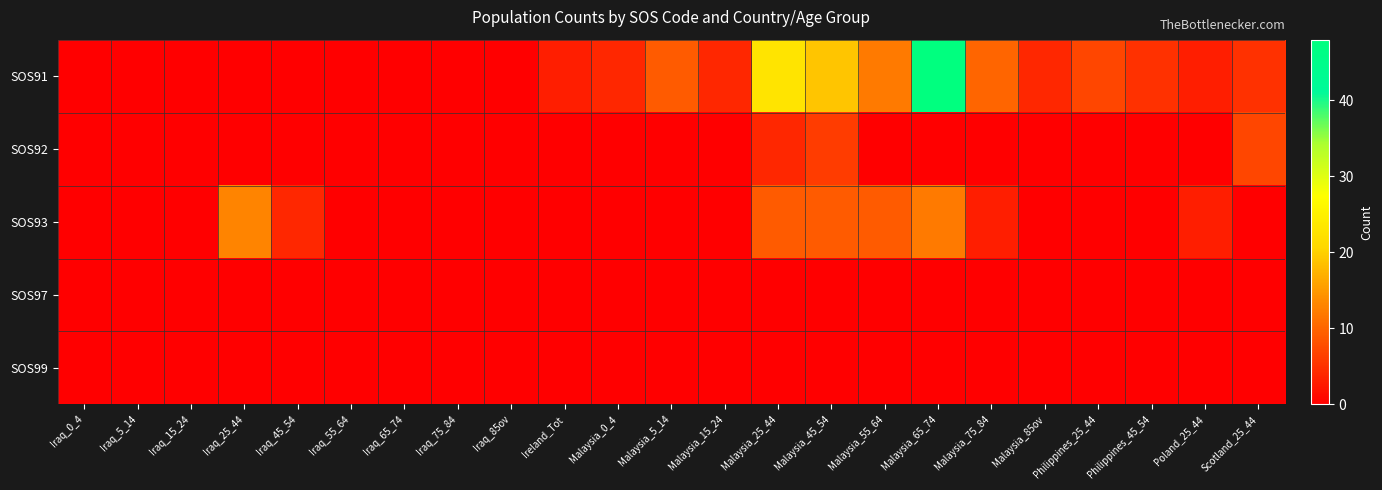

Reading left to right, extract all data points from this chart.

SOS91: Iraq_0_4=0	Iraq_5_14=0	Iraq_15_24=0	Iraq_25_44=0	Iraq_45_54=0	Iraq_55_64=0	Iraq_65_74=0	Iraq_75_84=0	Iraq_85ov=0	Ireland_Tot=3	Malaysia_0_4=4	Malaysia_5_14=9	Malaysia_15_24=4	Malaysia_25_44=23	Malaysia_45_54=19	Malaysia_55_64=12	Malaysia_65_74=48	Malaysia_75_84=10	Malaysia_85ov=4	Philippines_25_44=7	Philippines_45_54=5	Poland_25_44=3	Scotland_25_44=5
SOS92: Iraq_0_4=0	Iraq_5_14=0	Iraq_15_24=0	Iraq_25_44=0	Iraq_45_54=0	Iraq_55_64=0	Iraq_65_74=0	Iraq_75_84=0	Iraq_85ov=0	Ireland_Tot=0	Malaysia_0_4=0	Malaysia_5_14=0	Malaysia_15_24=0	Malaysia_25_44=4	Malaysia_45_54=6	Malaysia_55_64=0	Malaysia_65_74=0	Malaysia_75_84=0	Malaysia_85ov=0	Philippines_25_44=0	Philippines_45_54=0	Poland_25_44=0	Scotland_25_44=7
SOS93: Iraq_0_4=0	Iraq_5_14=0	Iraq_15_24=0	Iraq_25_44=13	Iraq_45_54=4	Iraq_55_64=0	Iraq_65_74=0	Iraq_75_84=0	Iraq_85ov=0	Ireland_Tot=0	Malaysia_0_4=0	Malaysia_5_14=0	Malaysia_15_24=0	Malaysia_25_44=9	Malaysia_45_54=9	Malaysia_55_64=9	Malaysia_65_74=12	Malaysia_75_84=3	Malaysia_85ov=0	Philippines_25_44=0	Philippines_45_54=0	Poland_25_44=3	Scotland_25_44=0
SOS97: Iraq_0_4=0	Iraq_5_14=0	Iraq_15_24=0	Iraq_25_44=0	Iraq_45_54=0	Iraq_55_64=0	Iraq_65_74=0	Iraq_75_84=0	Iraq_85ov=0	Ireland_Tot=0	Malaysia_0_4=0	Malaysia_5_14=0	Malaysia_15_24=0	Malaysia_25_44=0	Malaysia_45_54=0	Malaysia_55_64=0	Malaysia_65_74=0	Malaysia_75_84=0	Malaysia_85ov=0	Philippines_25_44=0	Philippines_45_54=0	Poland_25_44=0	Scotland_25_44=0
SOS99: Iraq_0_4=0	Iraq_5_14=0	Iraq_15_24=0	Iraq_25_44=0	Iraq_45_54=0	Iraq_55_64=0	Iraq_65_74=0	Iraq_75_84=0	Iraq_85ov=0	Ireland_Tot=0	Malaysia_0_4=0	Malaysia_5_14=0	Malaysia_15_24=0	Malaysia_25_44=0	Malaysia_45_54=0	Malaysia_55_64=0	Malaysia_65_74=0	Malaysia_75_84=0	Malaysia_85ov=0	Philippines_25_44=0	Philippines_45_54=0	Poland_25_44=0	Scotland_25_44=0